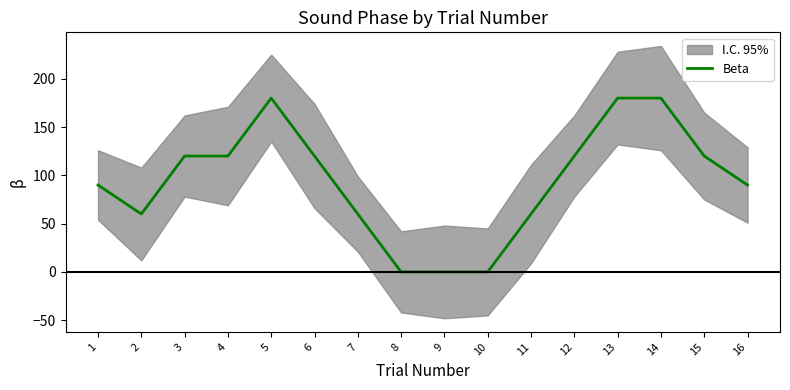

True or false: the data shows 120 at 12.

True